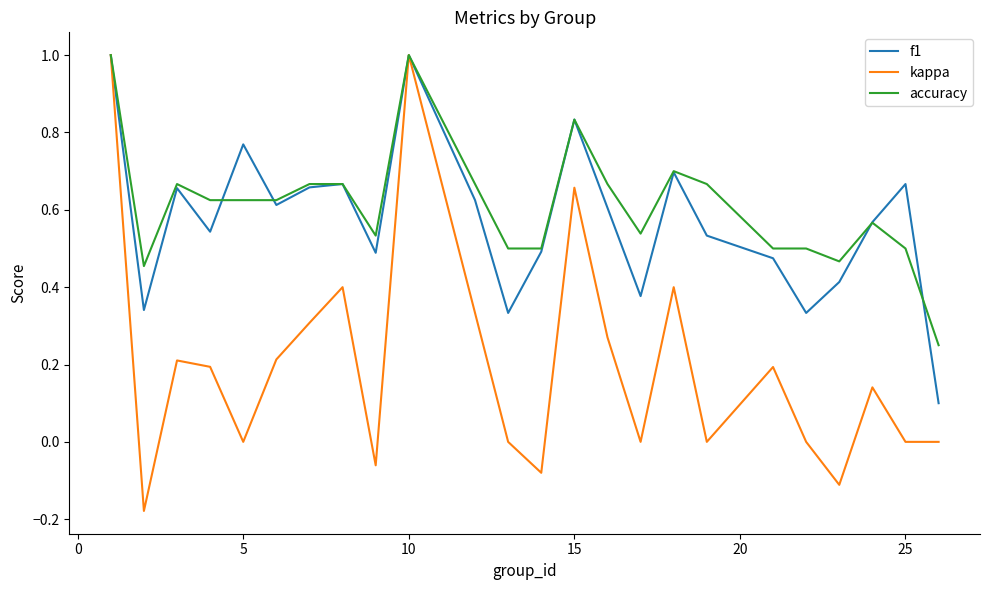

Which series has the widest spread of values?

kappa